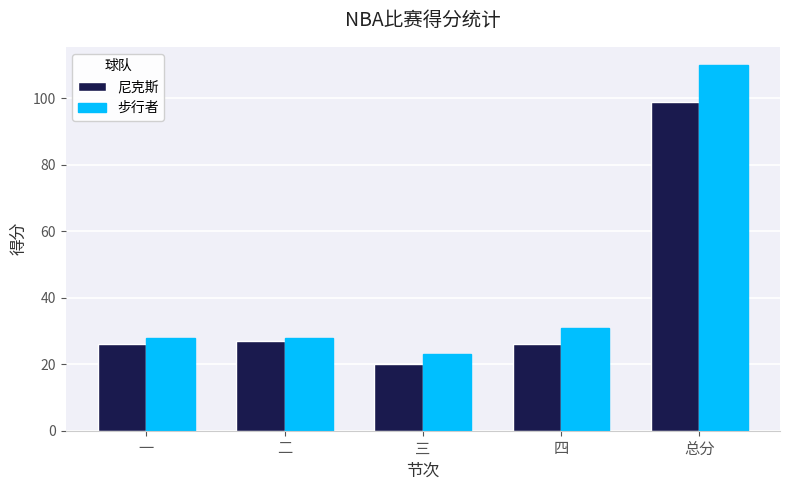

What is the sum of the 尼克斯 values at 四 and 总分?

125